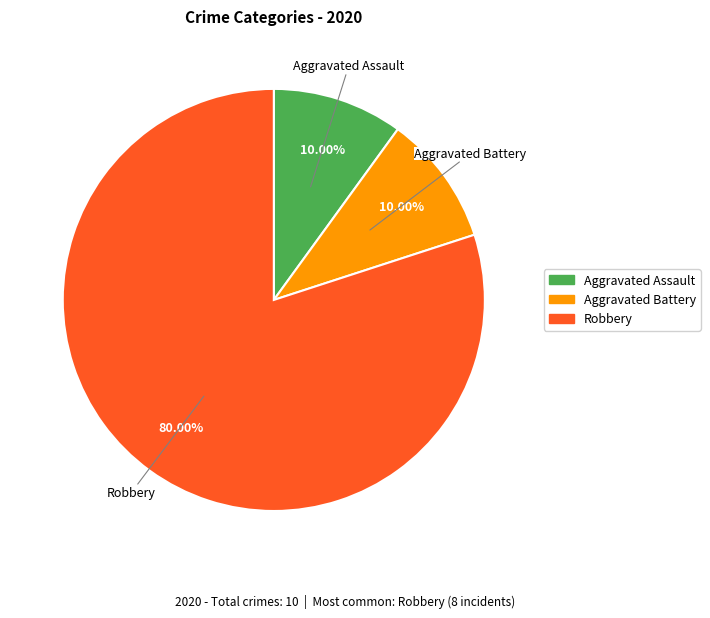

To the nearest percent, what is the average slice percentage?

33%